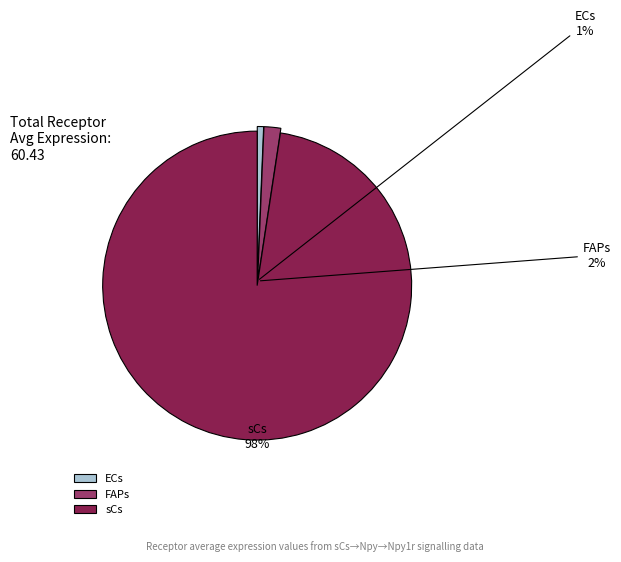

Between FAPs and sCs, which is larger?

sCs